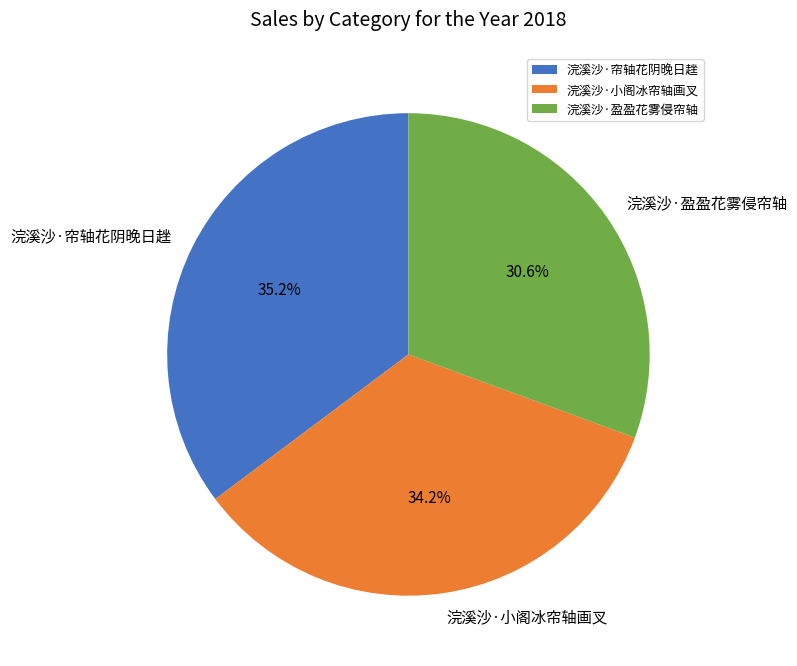

Is it true that 浣溪沙·帘轴花阴晚日趖 is 49% of the pie?

False